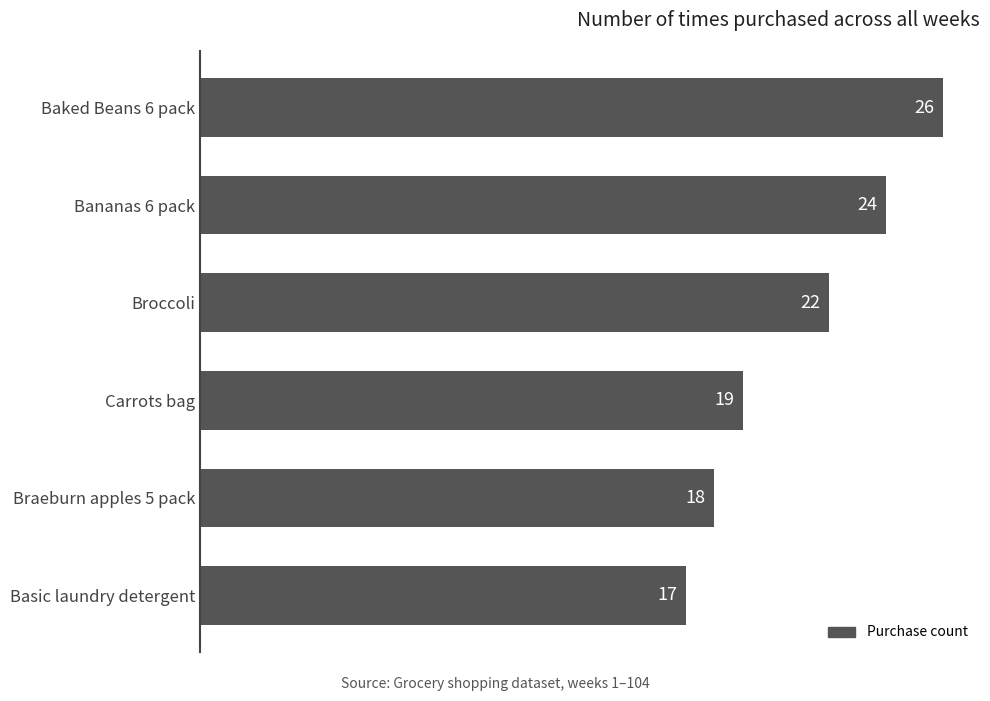

What is the difference between the maximum and second lowest values?

8